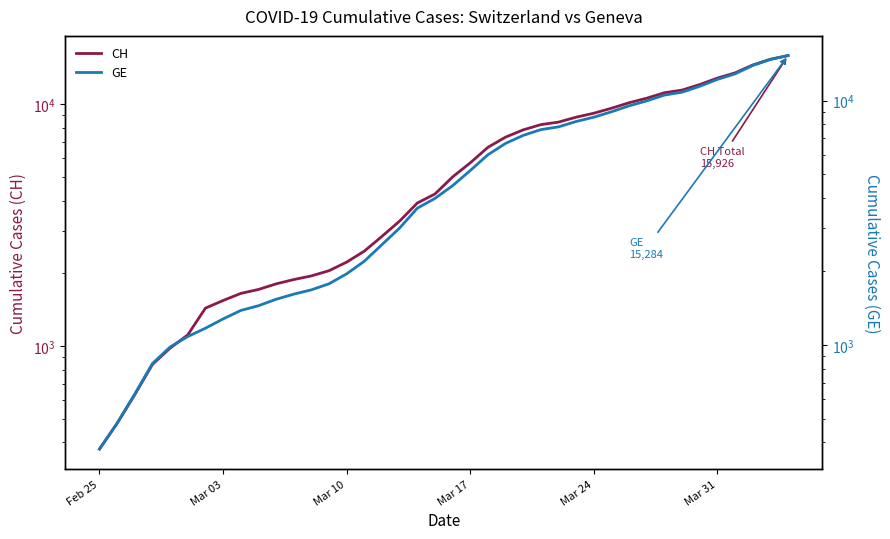

Reading left to right, transcribe all the data shown in this chart.

CH: 375	479	630	840	981	1113	1436	1544	1652	1715	1809	1885	1952	2051	2226	2472	2845	3291	3908	4259	5012	5731	6644	7323	7847	8249	8449	8855	9196	9642	10162	10613	11175	11467	12086	12852	13505	14561	15375	15926
GE: 375	479	630	840	981	1083	1171	1278	1384	1447	1538	1614	1681	1780	1955	2201	2574	3010	3627	3978	4485	5174	6002	6681	7205	7607	7807	8213	8554	9000	9520	9971	10533	10825	11444	12210	12863	13919	14733	15284